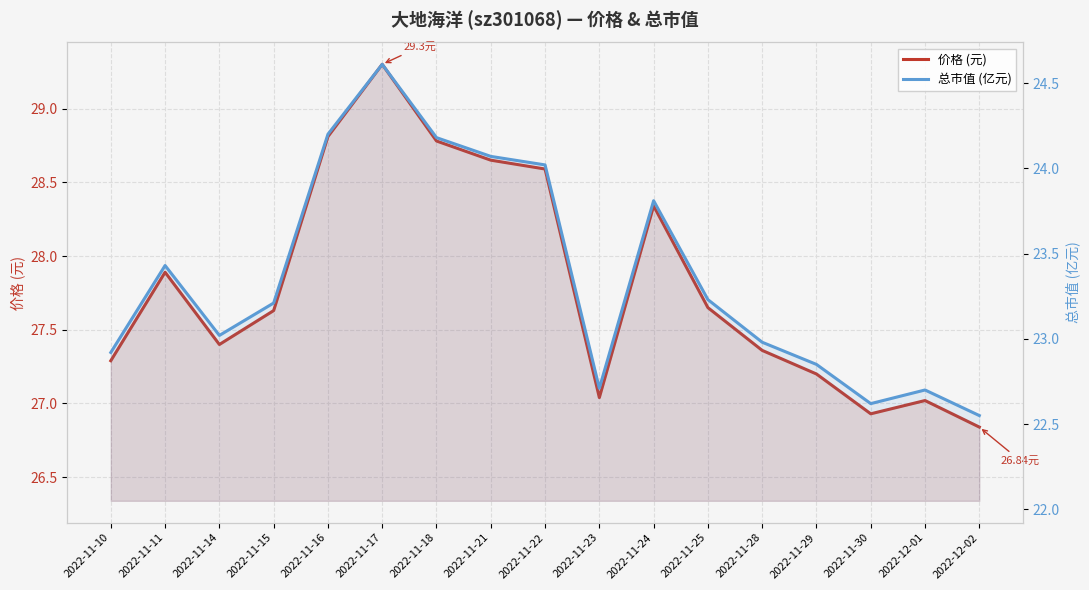

What are all the series names shown in the legend?

价格 (元), 总市值 (亿元)